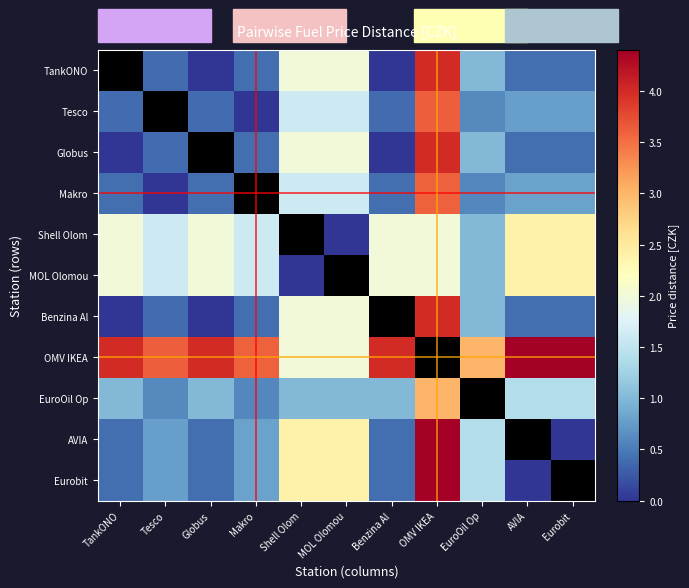

Which has a higher value, Tesco or Eurobit?

Eurobit